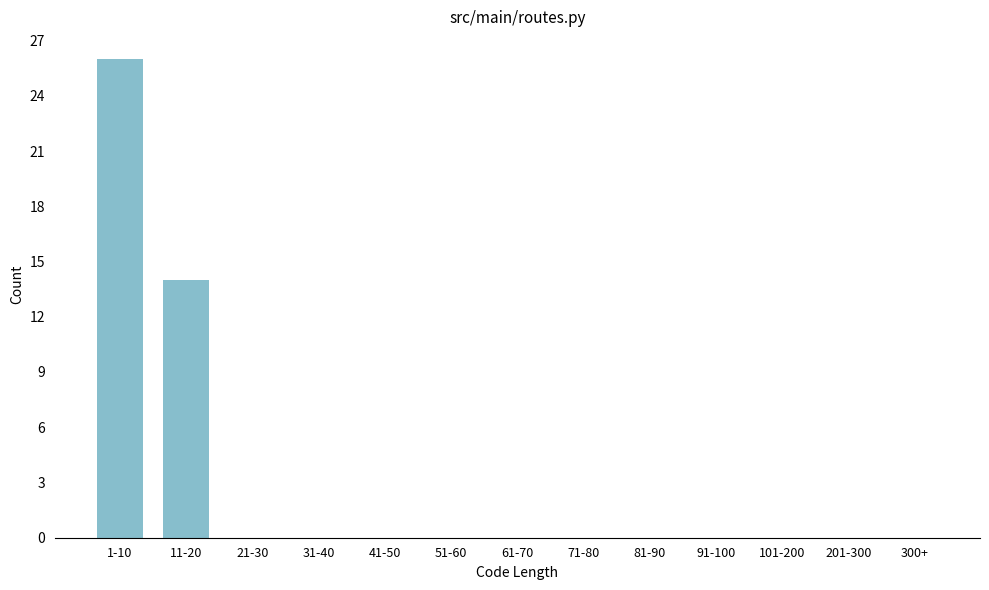

Reading left to right, extract all data points from this chart.

1-10=26	11-20=14	21-30=0	31-40=0	41-50=0	51-60=0	61-70=0	71-80=0	81-90=0	91-100=0	101-200=0	201-300=0	300+=0